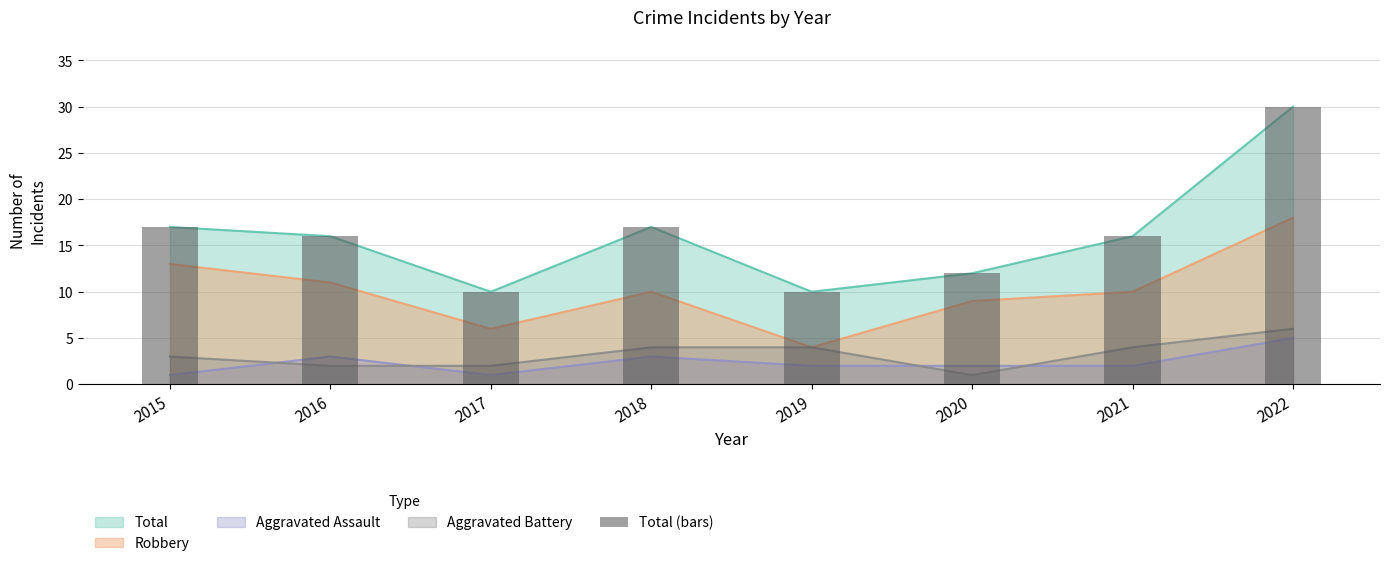

Which label corresponds to the smallest value in the chart?

2017